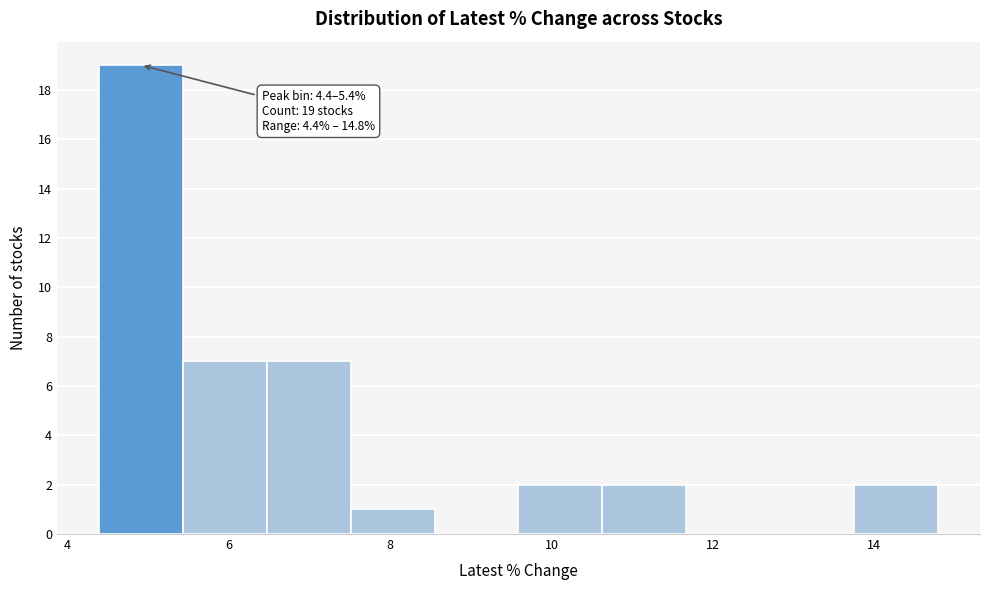

Over which range of the x-axis is the bar tallest?

4.4 to 5.4